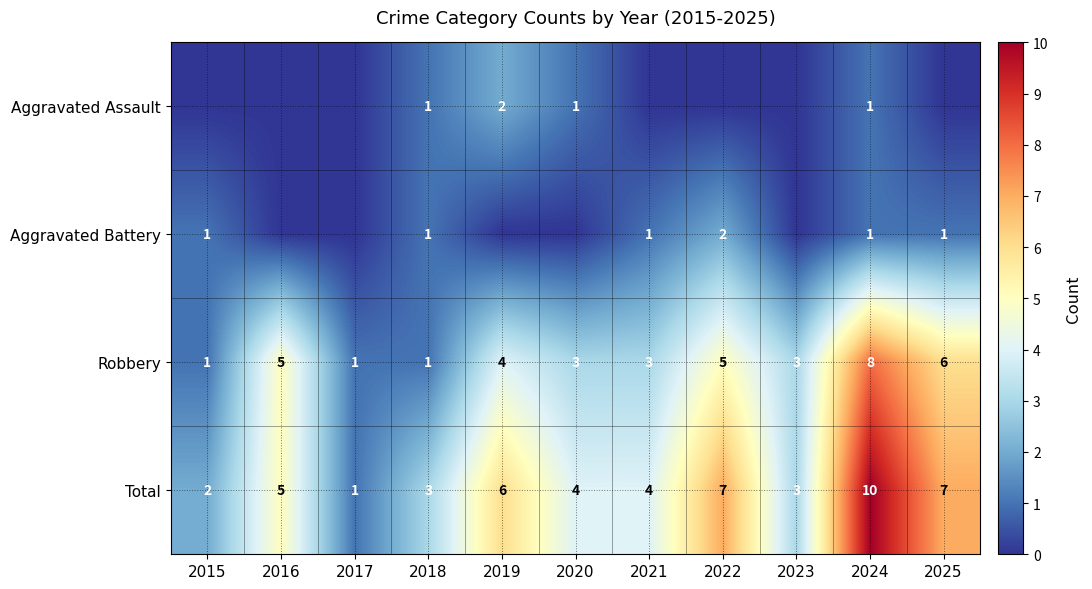

Is the value of Total at 2017 greater than the value of Robbery at 2025?

No